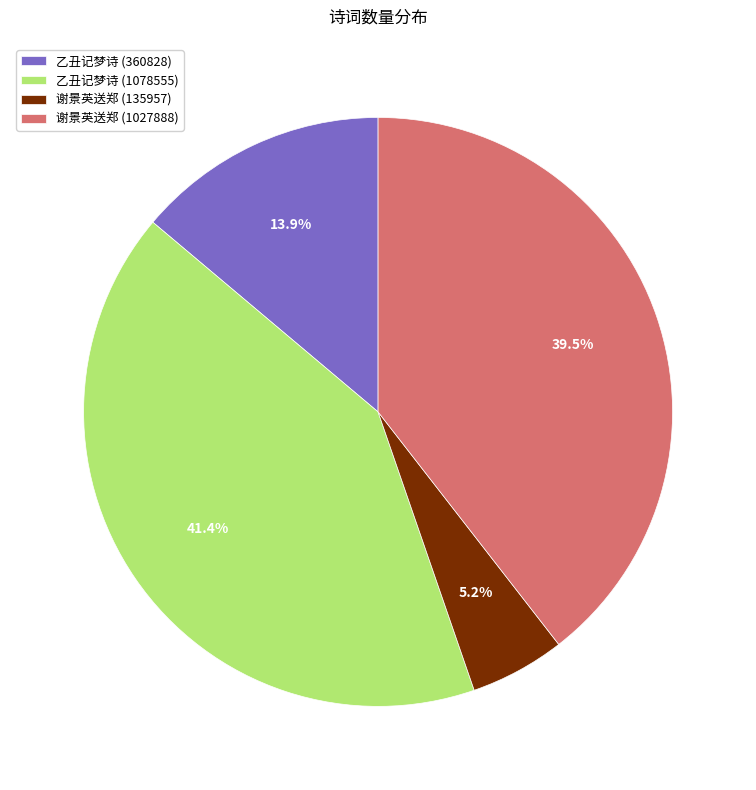

Which category has the smallest portion of the pie?

谢景英送郑 (135957)